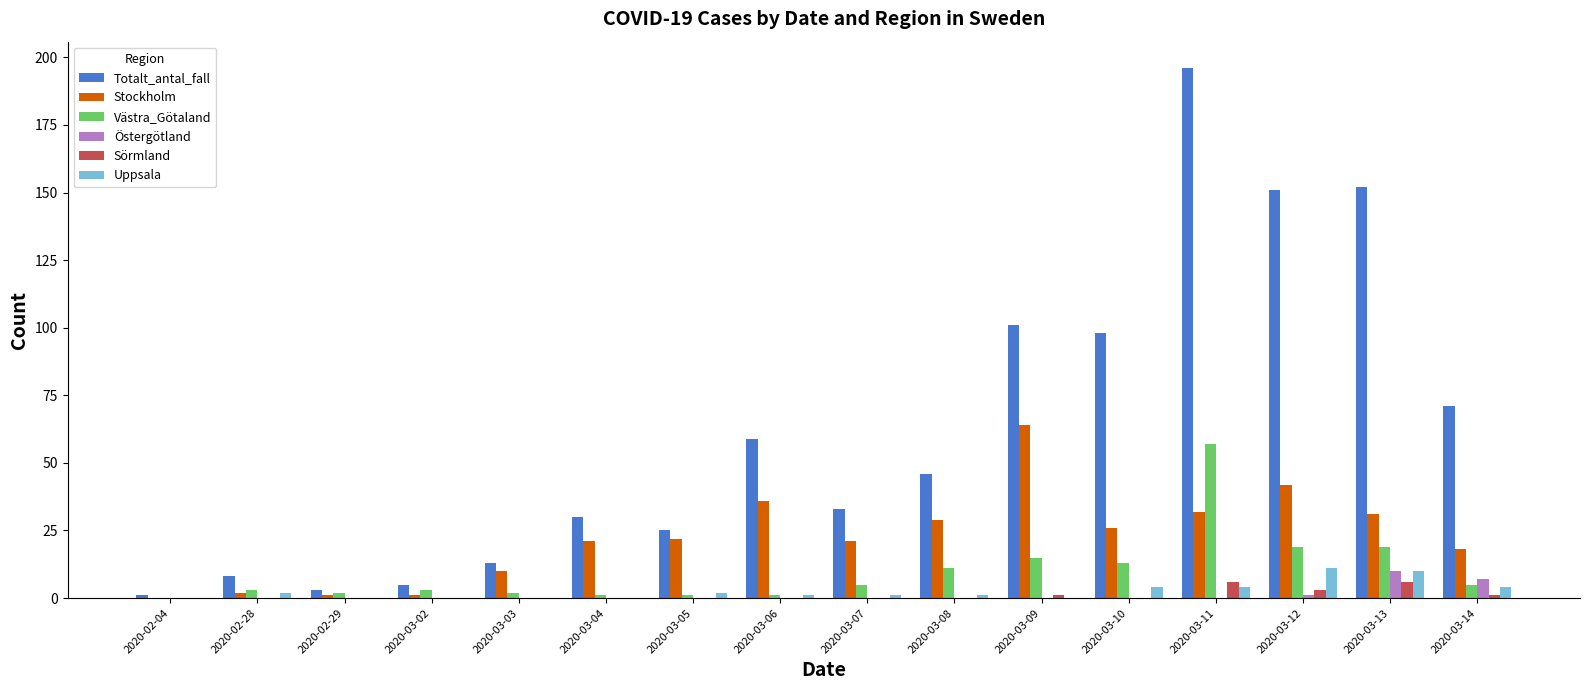

What is the total value across all series at 2020-02-04?

1